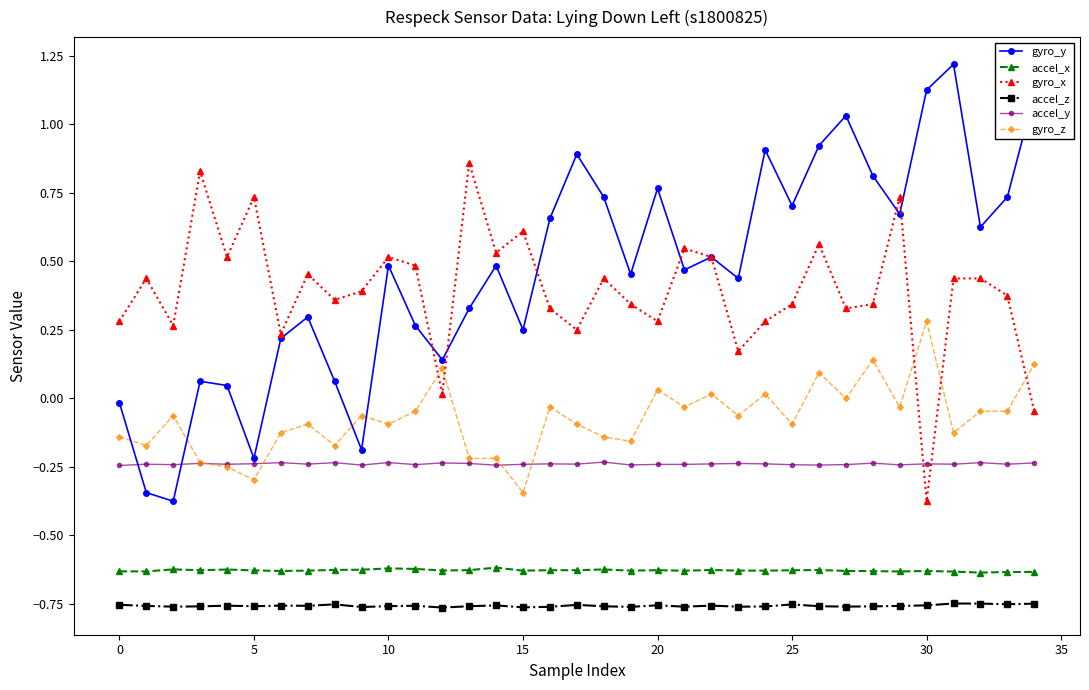

What is the highest value of the gyro_y series?

1.2